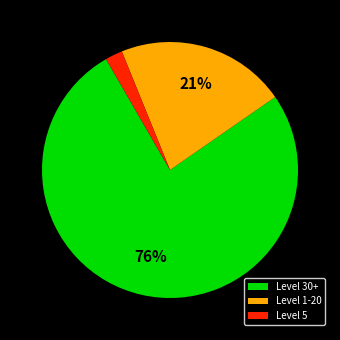

To the nearest percent, what is the average slice percentage?

33%